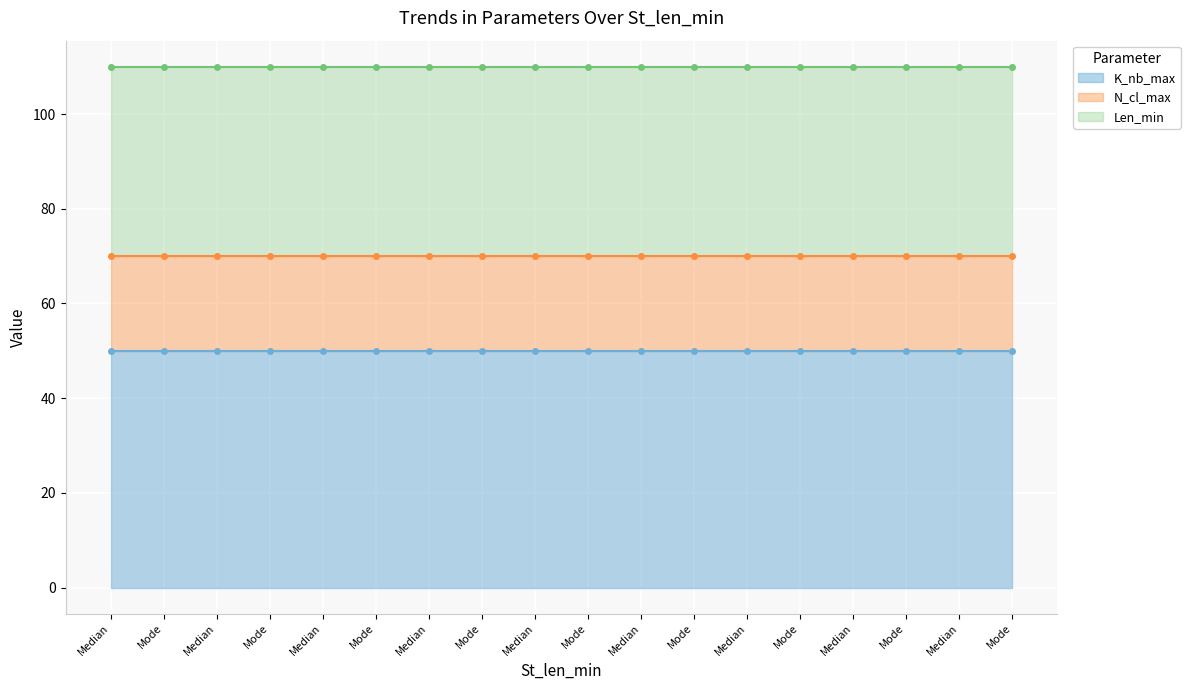

Reading right to left, what are all the values shown in this chart?

K_nb_max: 50	50	50	50	50	50	50	50	50	50	50	50	50	50	50	50	50	50
N_cl_max: 20	20	20	20	20	20	20	20	20	20	20	20	20	20	20	20	20	20
Len_min: 40	40	40	40	40	40	40	40	40	40	40	40	40	40	40	40	40	40